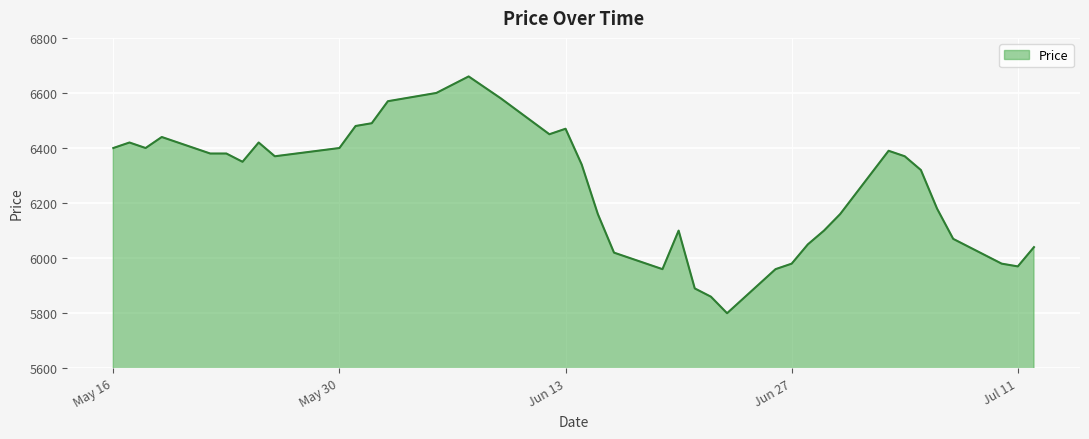

What is the difference between the maximum and minimum values?

860